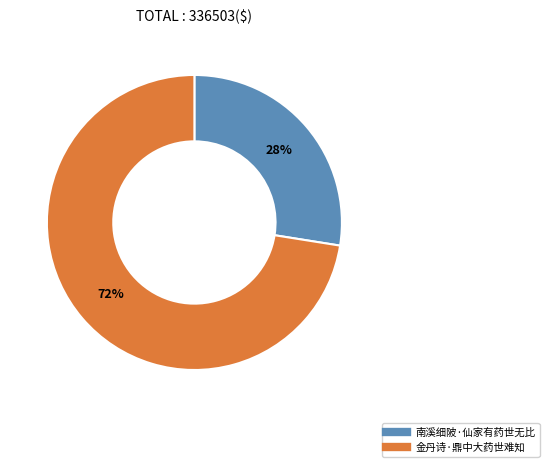

The 南溪细陂·仙家有药世无比 slice represents 28% of the pie. True or false?

True